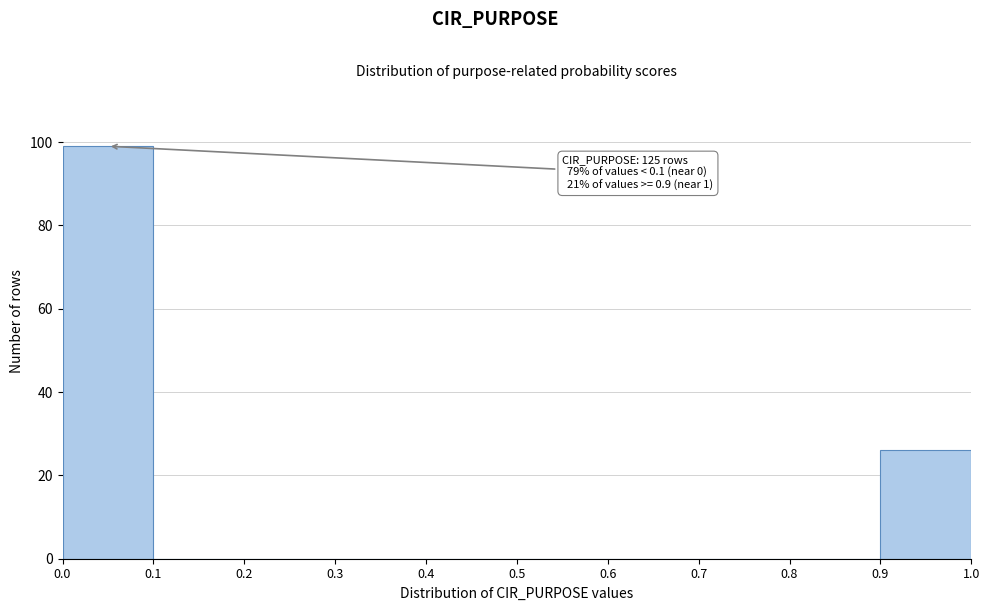

Which range on the x-axis has the tallest bar?

0.0 to 0.1